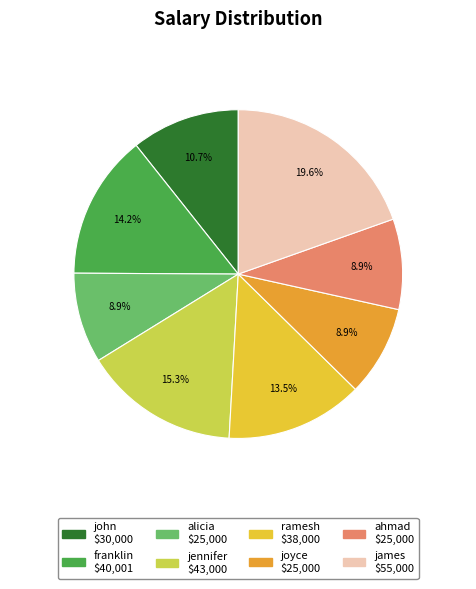

Is there any slice that represents more than half of the pie?

No